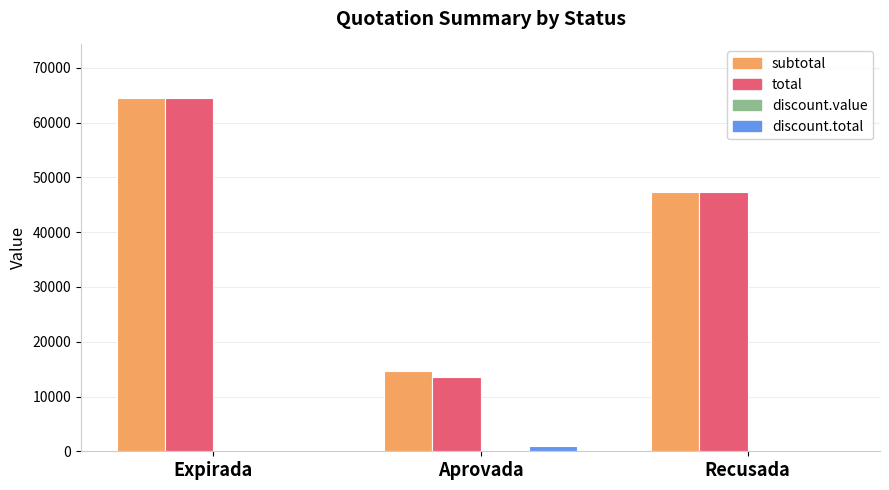

Which series has the widest spread of values?

total